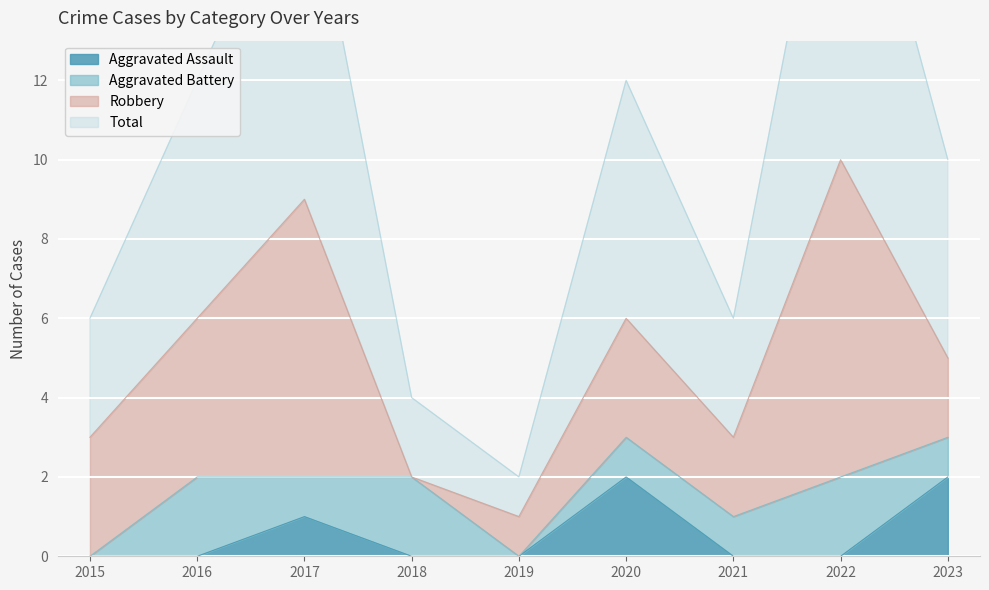

What is the difference between the maximum and second lowest values in the Aggravated Assault series?

2